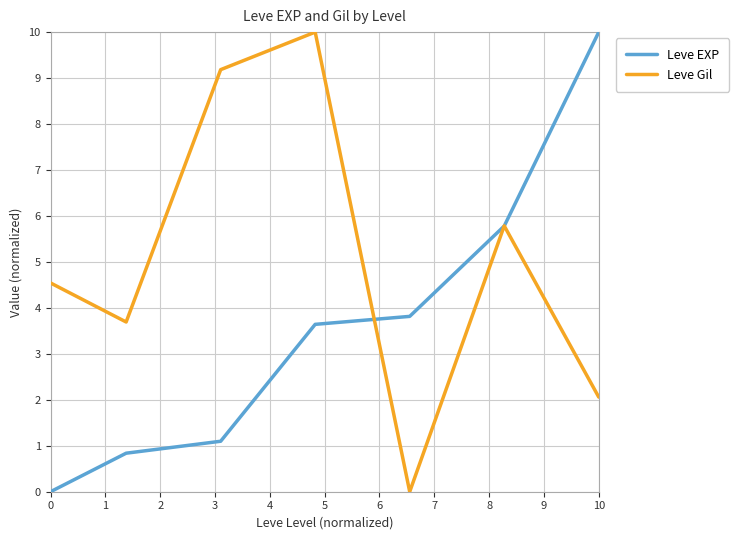

What are all the series names shown in the legend?

Leve EXP, Leve Gil